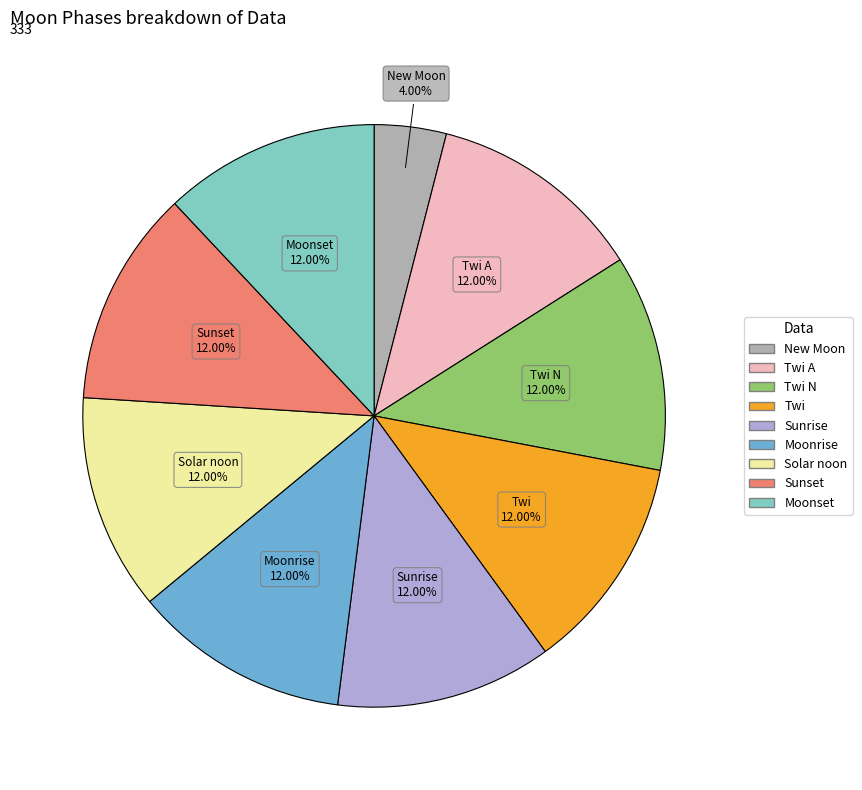

Is there any slice that represents more than half of the pie?

No